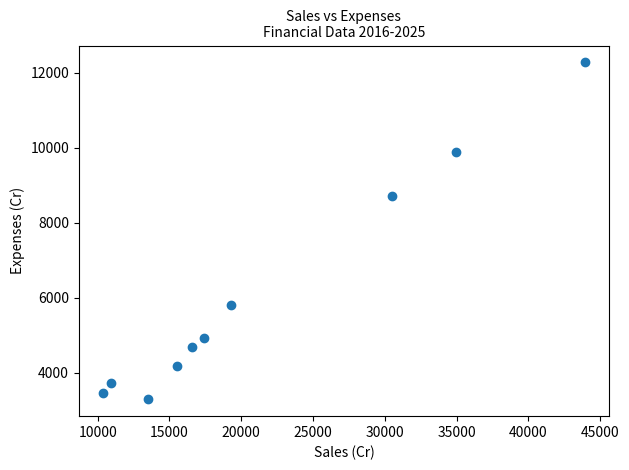

What Y value in the scatter plot is closest to 7783?

8705.8